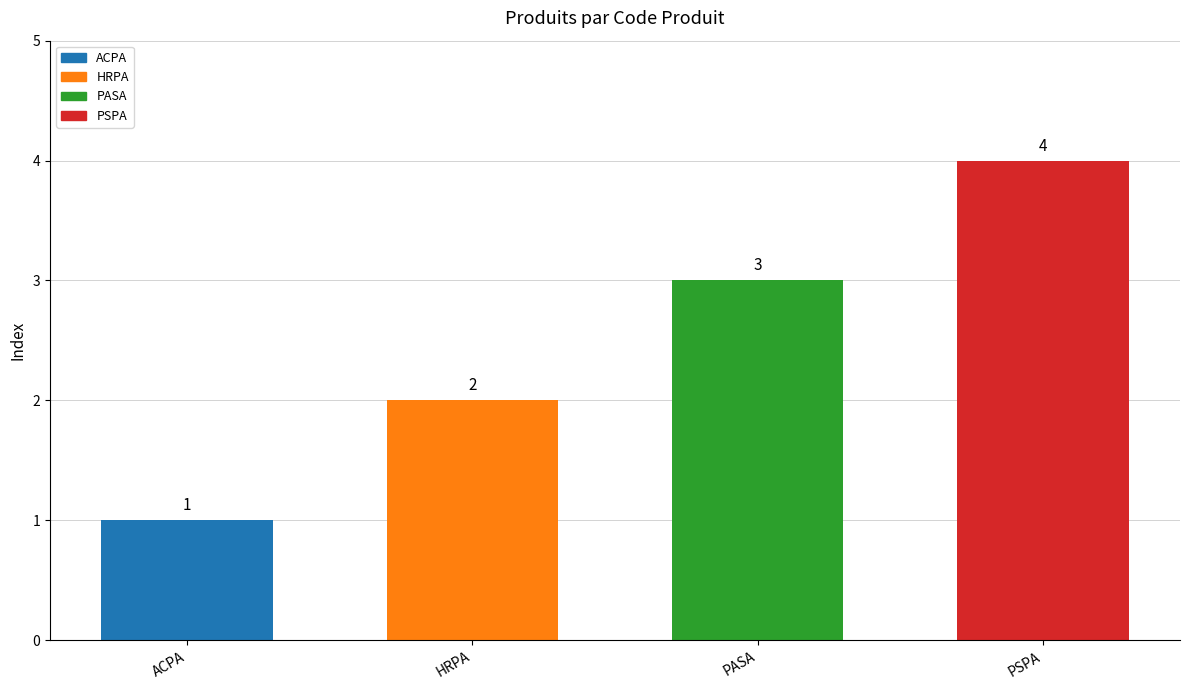

What is the label of the 1st bar from the left?

ACPA